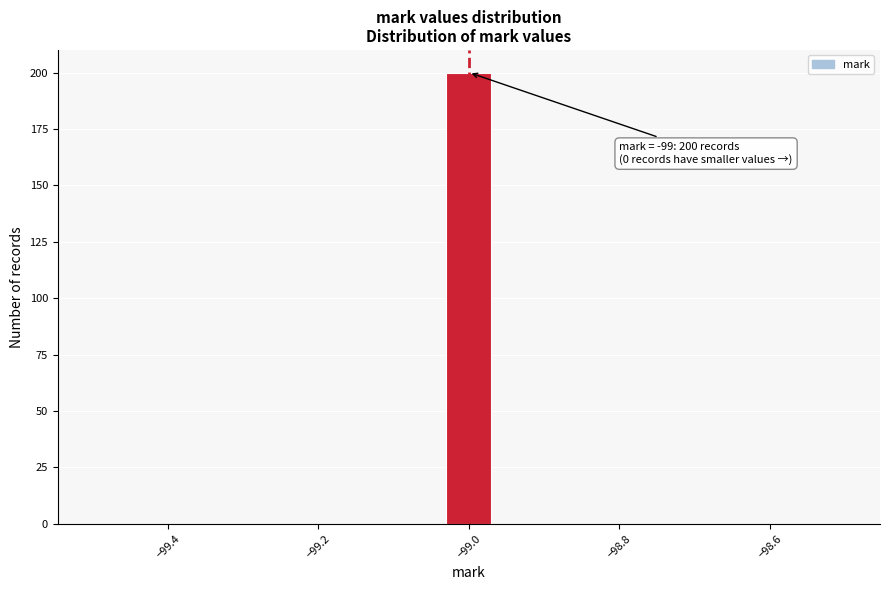

Around what value on the x-axis is the tallest bar? Give the approximate position of its centre, as read against the axis.

-99.00